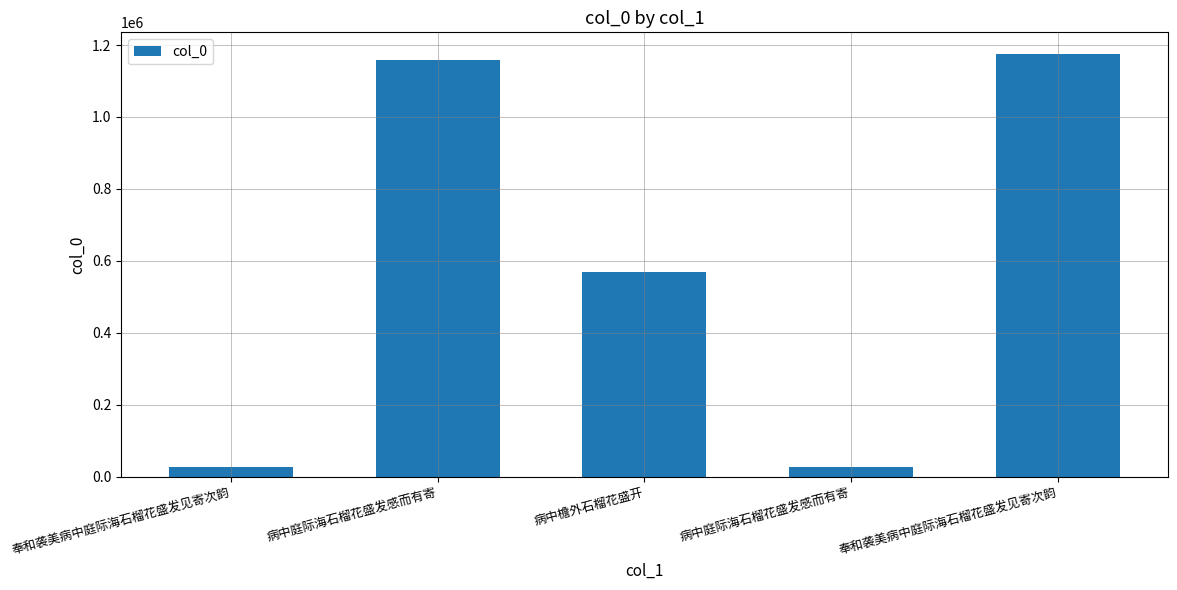

Between 奉和袭美病中庭际海石榴花盛发见寄次韵 and 病中庭际海石榴花盛发感而有寄, which is larger?

奉和袭美病中庭际海石榴花盛发见寄次韵